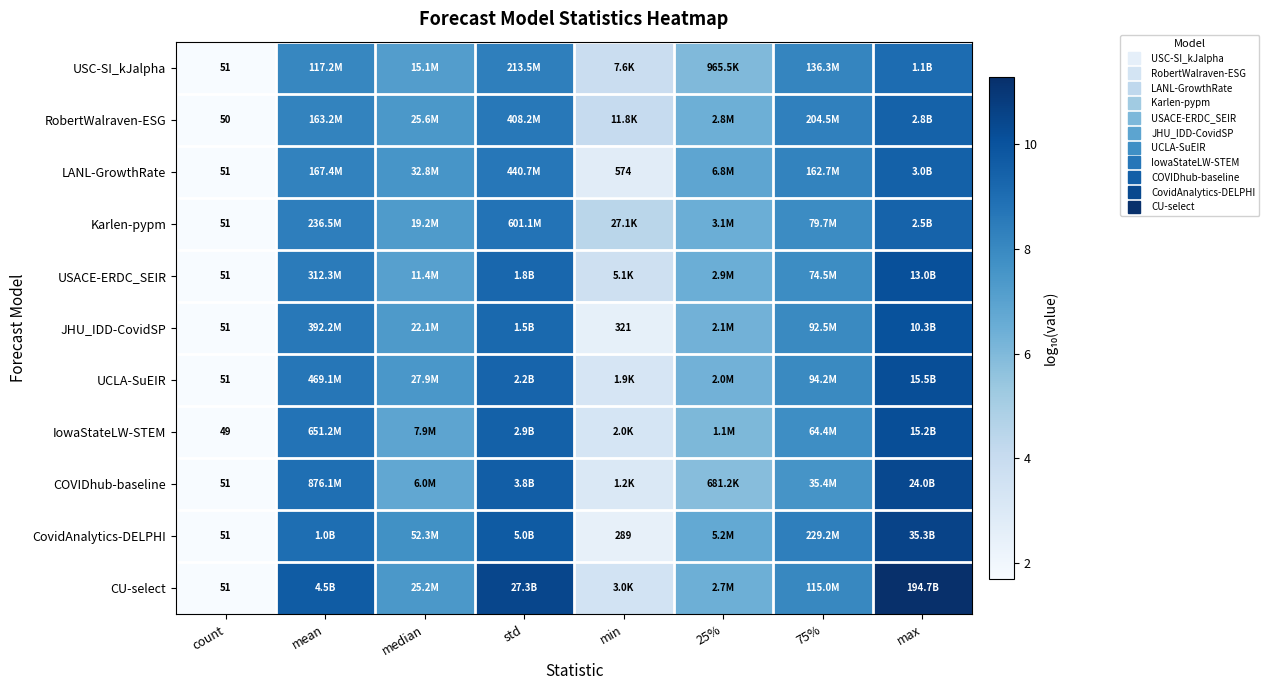

True or false: USACE-ERDC_SEIR has a value of 5.1 at mean.

False